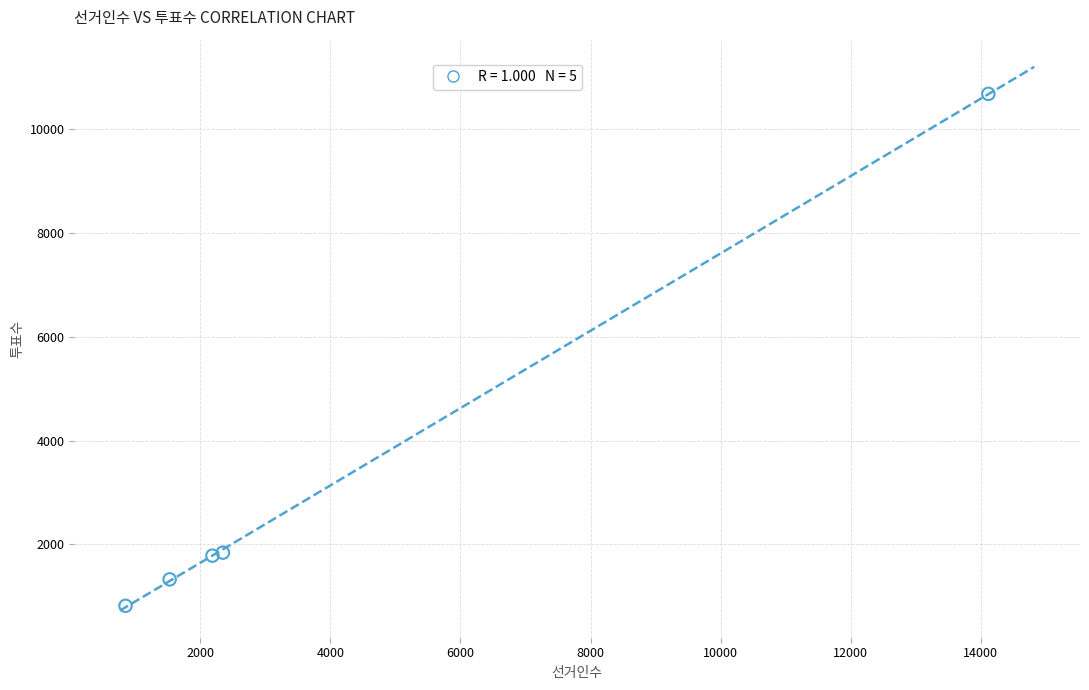

What is the range of Y values (max minus min)?

9861